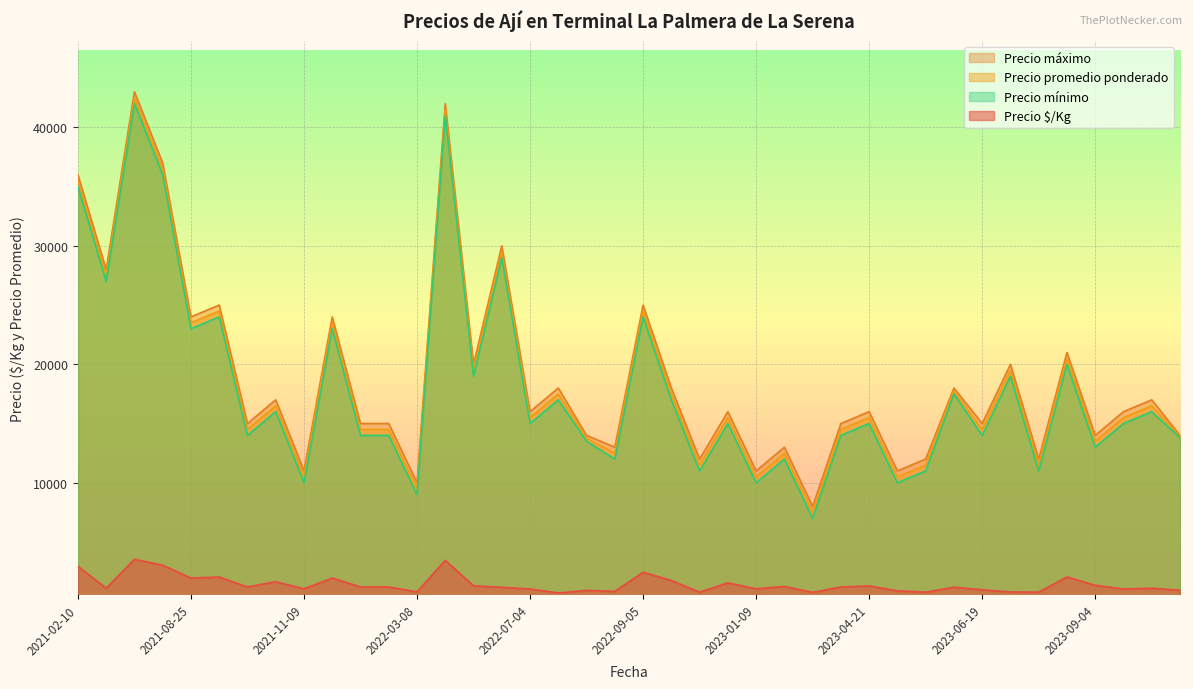

In Precio promedio ponderado, how many points are lower than both neighbors (excluding endpoints)?

15